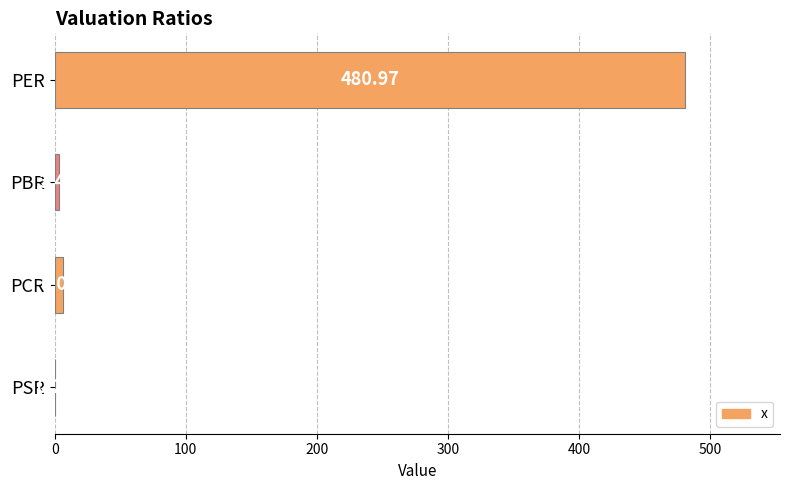

What is the greatest value displayed?

481.0